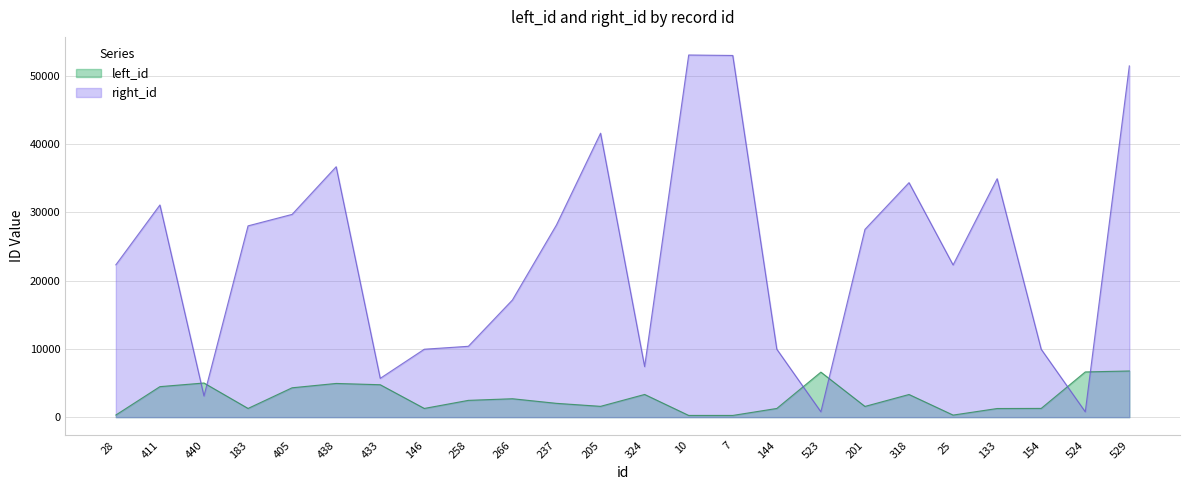

At which category is the sum across all series the highest?

529